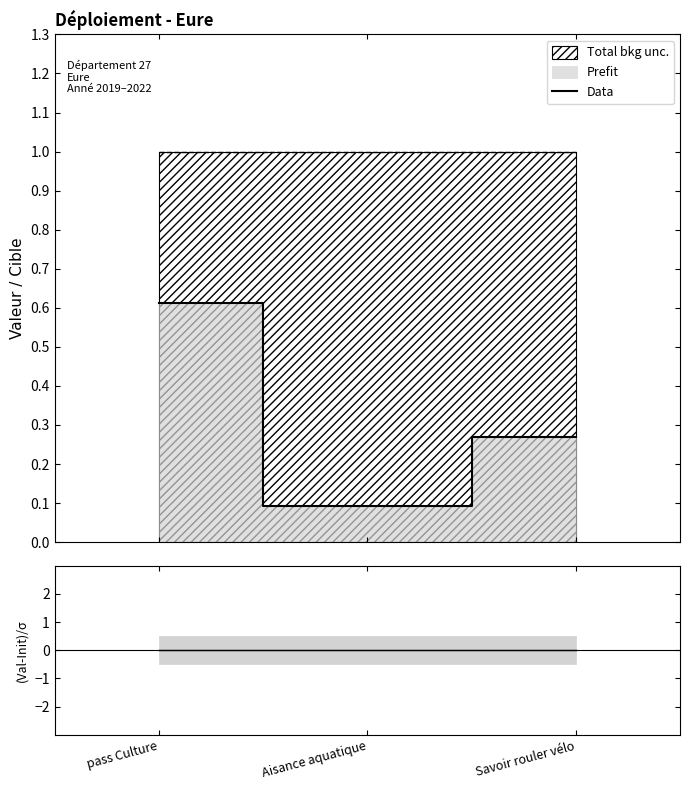

Rank the categories by value from lowest to highest.

Aisance aquatique, Savoir rouler vélo, pass Culture